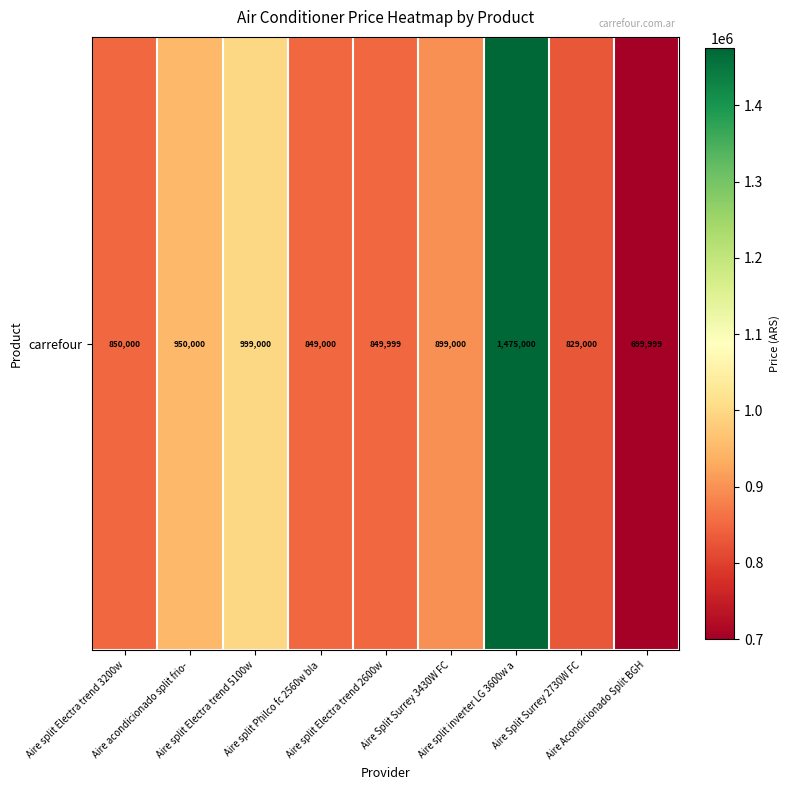

List the labels in order of value, largest first.

Aire split inverter LG 3600w a, Aire split Electra trend 5100w, Aire acondicionado split frio-, Aire Split Surrey 3430W FC, Aire split Electra trend 3200w, Aire split Electra trend 2600w, Aire split Philco fc 2560w bla, Aire Split Surrey 2730W FC, Aire Acondicionado Split BGH